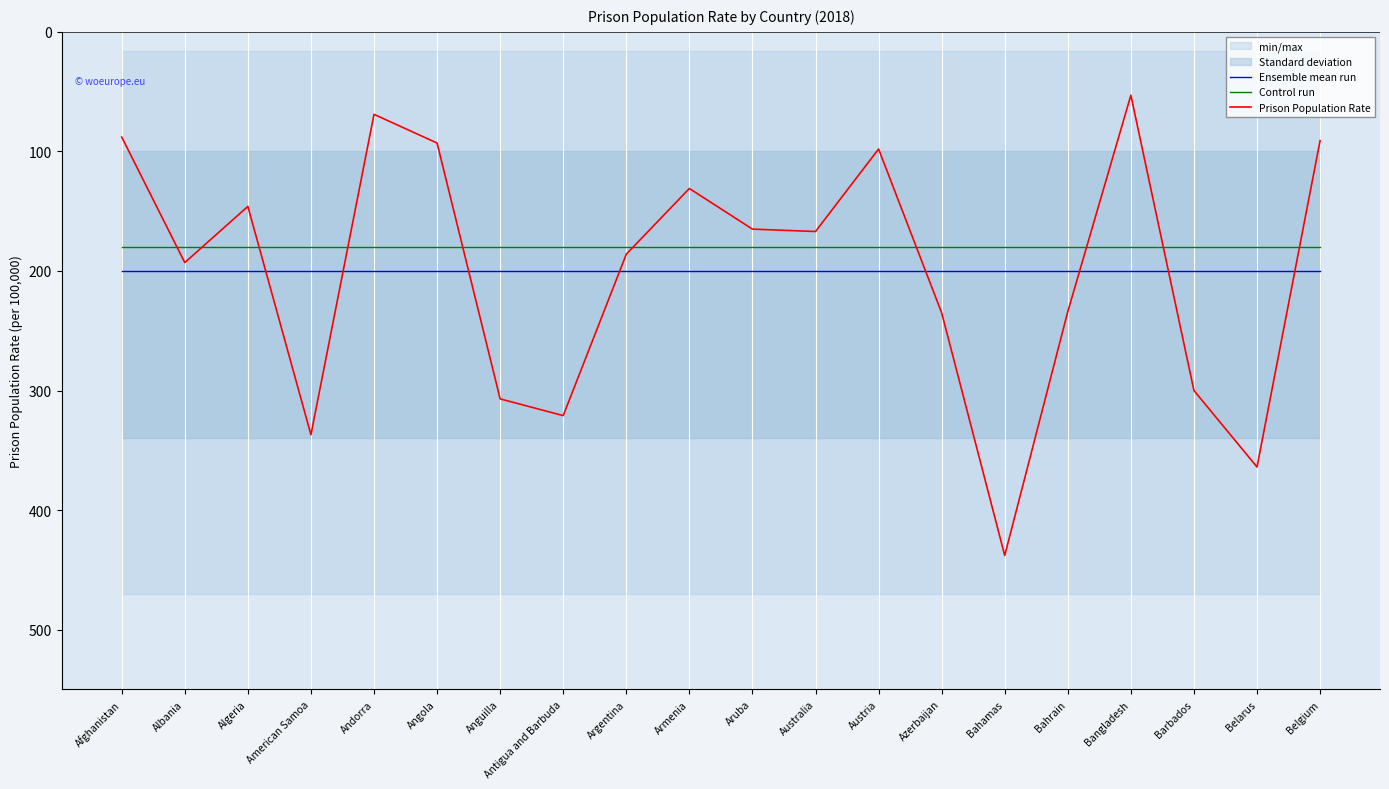

List the labels in order of Control run value, largest first.

Afghanistan, Albania, Algeria, American Samoa, Andorra, Angola, Anguilla, Antigua and Barbuda, Argentina, Armenia, Aruba, Australia, Austria, Azerbaijan, Bahamas, Bahrain, Bangladesh, Barbados, Belarus, Belgium